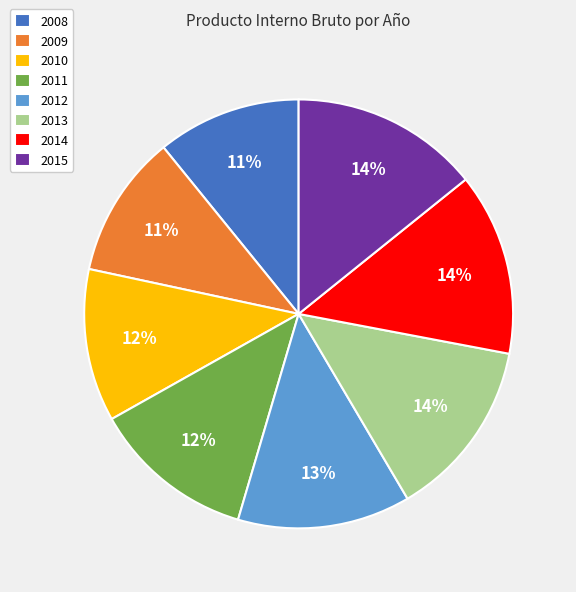

To the nearest percent, what is the difference between the largest and smallest slice percentages?

3%